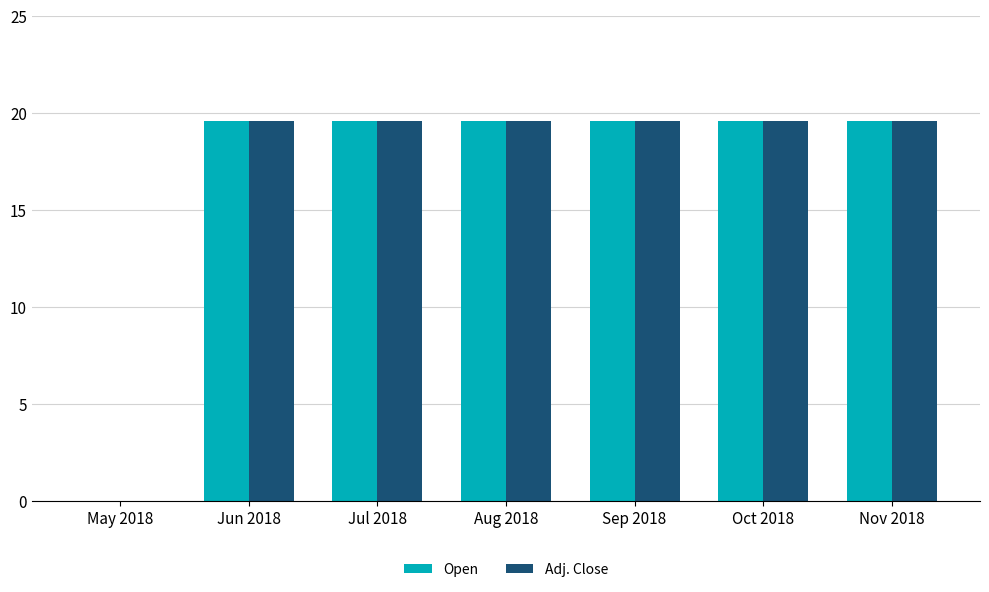

Is the value of Adj. Close at May 2018 greater than the value of Open at Jun 2018?

No